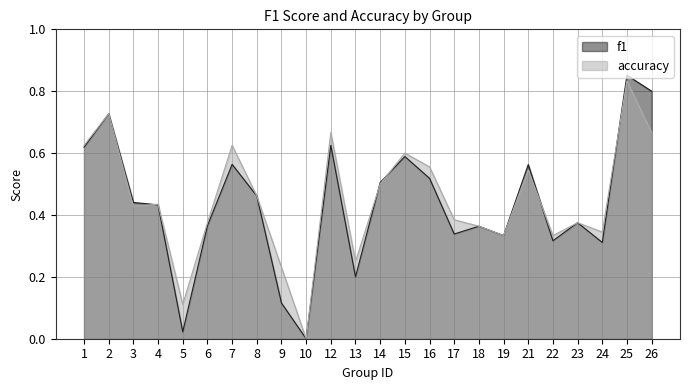

Is the value of f1 at 8 greater than the value of accuracy at 13?

Yes